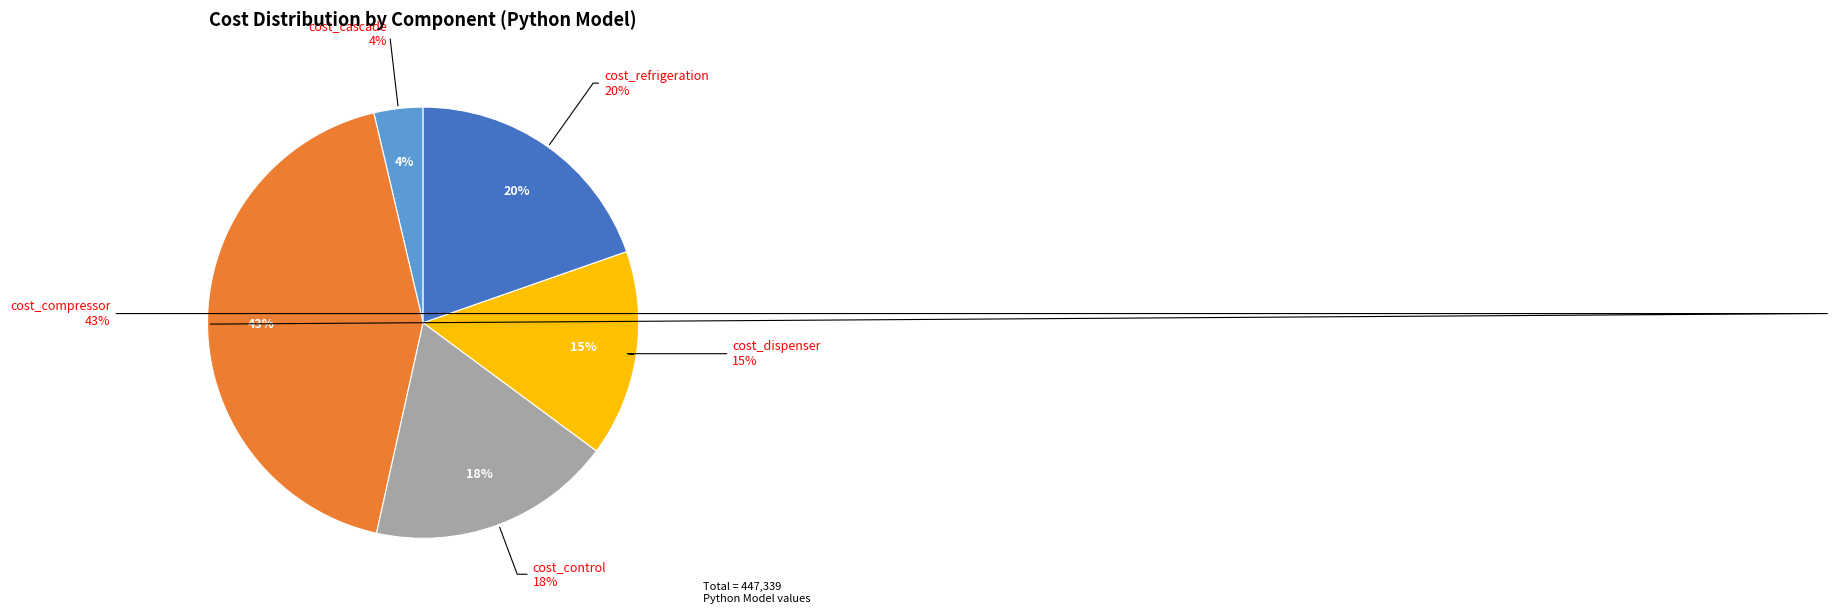

Do cost_dispenser and cost_compressor together represent more than half of the pie?

Yes